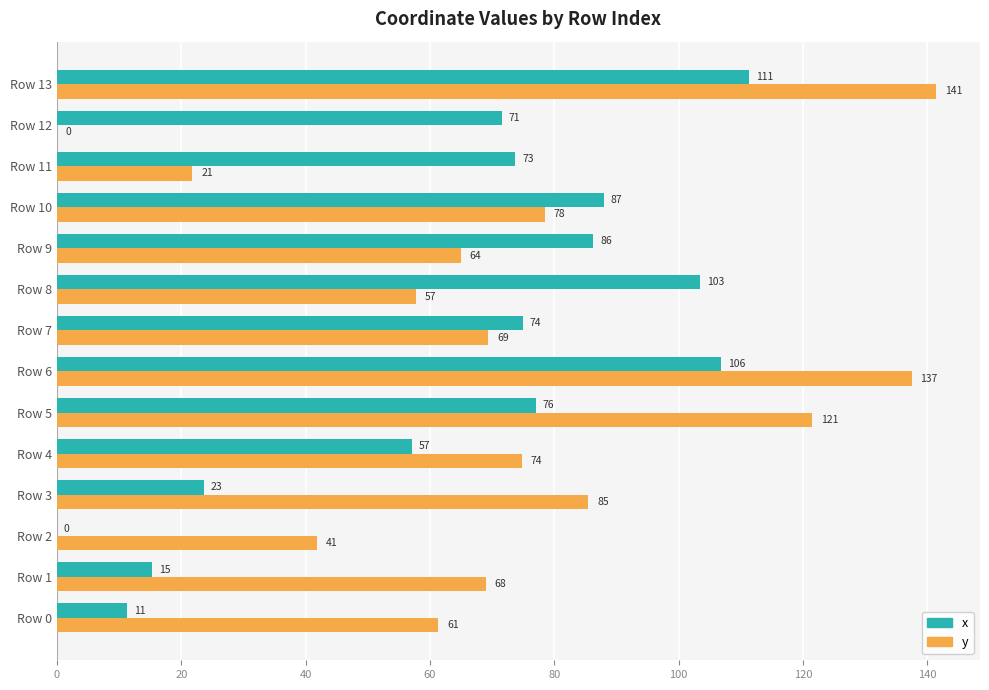

Reading left to right, transcribe all the data shown in this chart.

x: 11.2	15.3	0.0	23.7	57.2	77.0	106.9	74.9	103.4	86.3	87.9	73.7	71.6	111.3
y: 61.4	69.0	41.8	85.5	74.8	121.4	137.5	69.4	57.7	64.9	78.5	21.8	0.0	141.4